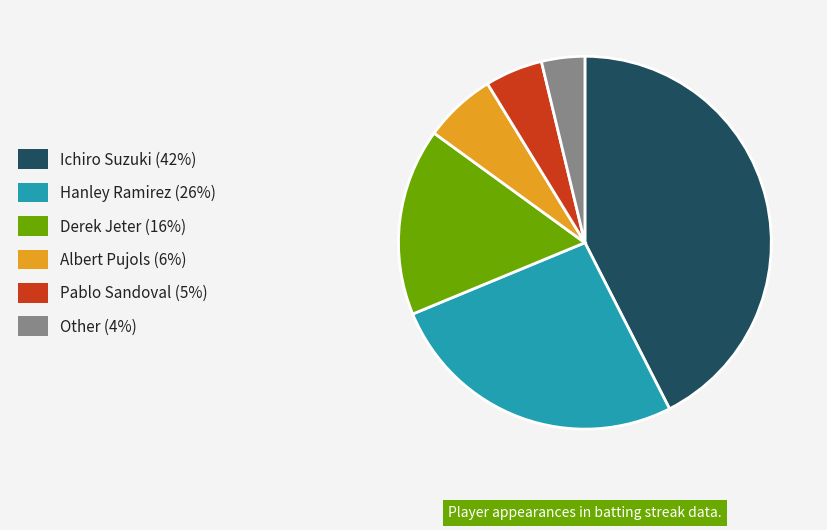

Is it true that Pablo Sandoval is 5% of the pie?

True